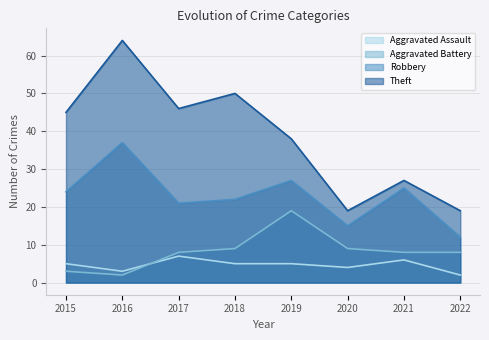

Reading left to right, extract all data points from this chart.

Aggravated Assault: 5	3	7	5	5	4	6	2
Aggravated Battery: 3	2	8	9	19	9	8	8
Robbery: 24	37	21	22	27	15	25	12
Theft: 45	64	46	50	38	19	27	19